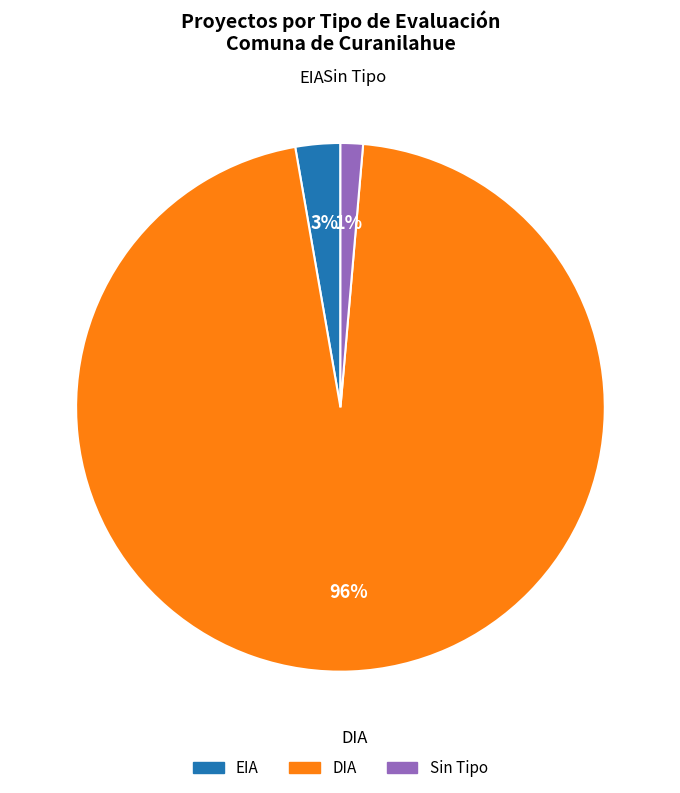

To the nearest percent, what is the difference between the largest and smallest slice percentages?

95%